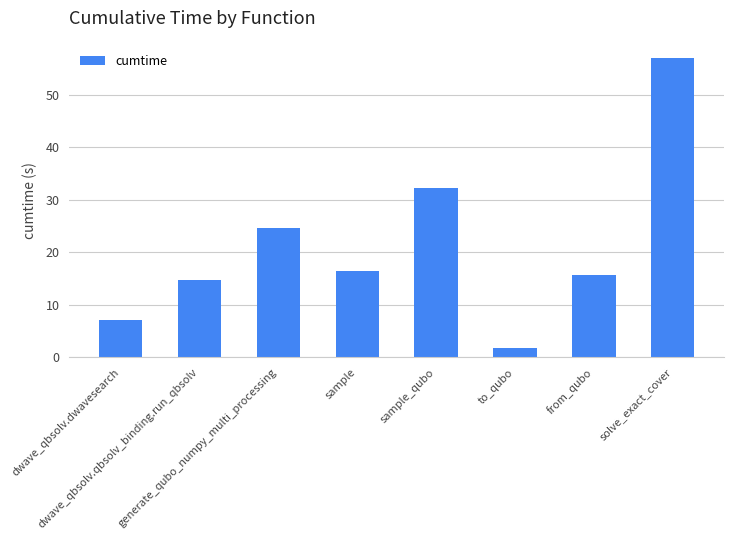

At which label is the value closest to 29?

sample_qubo